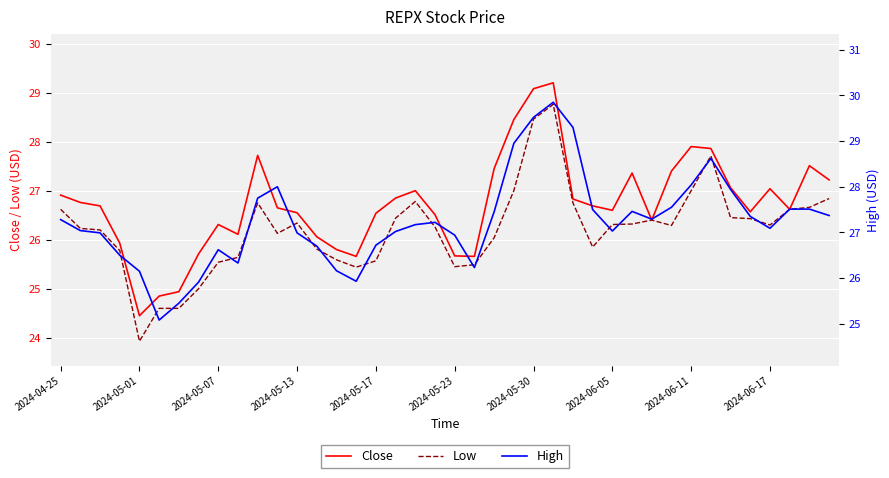

How many series are shown in this chart?

3